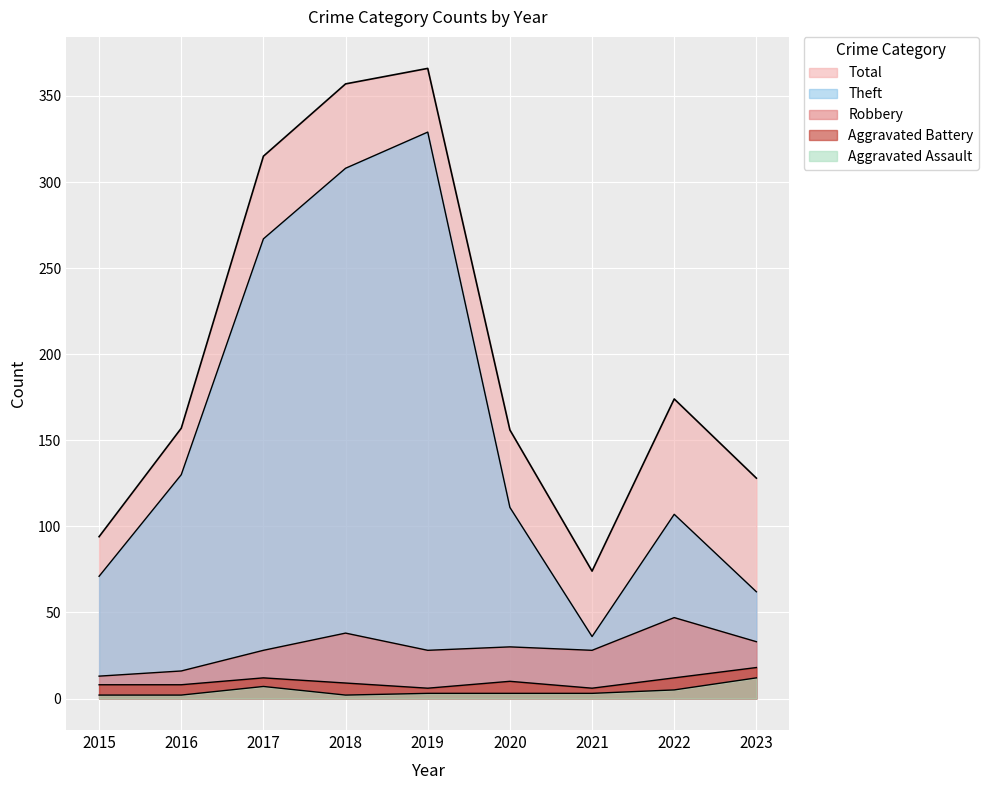

What is the difference between the Total values at 2016 and 2017?

158